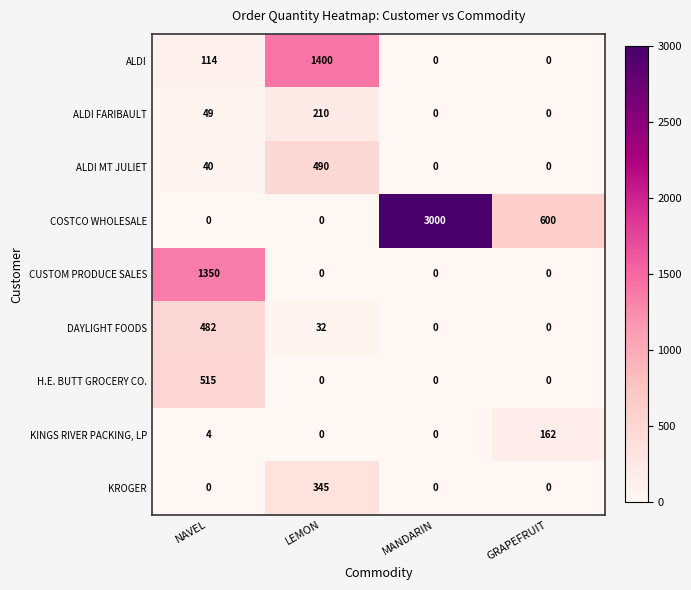

At which label is DAYLIGHT FOODS closest to 241?

LEMON